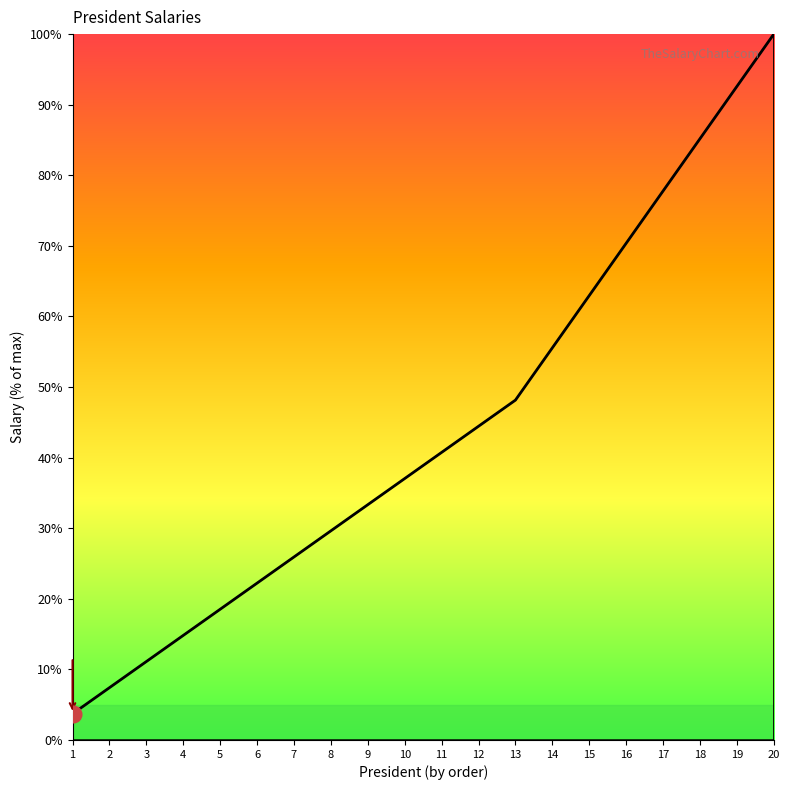

Reading left to right, list all the values displayed in this chart.

3.7	7.4	11.1	14.8	18.5	22.2	25.9	29.6	33.3	37.0	40.7	44.4	48.1	55.6	63.0	70.4	77.8	85.2	92.6	100.0